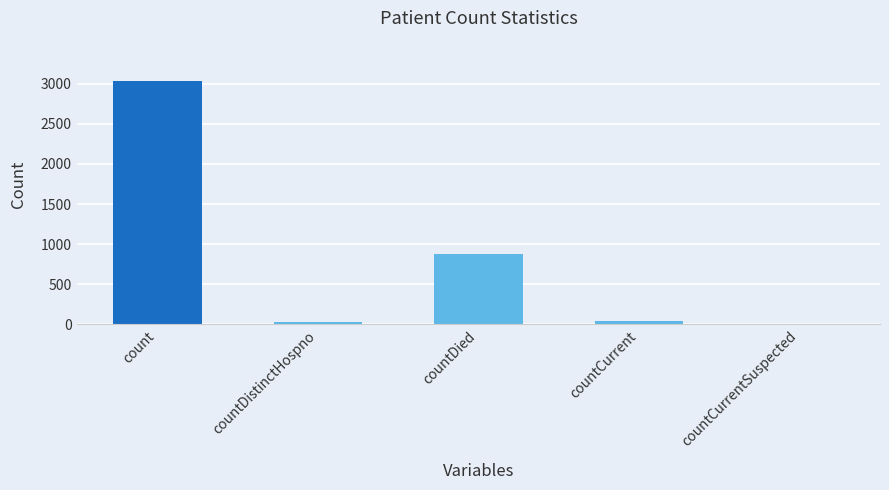

Between countCurrentSuspected and countDistinctHospno, which is larger?

countDistinctHospno